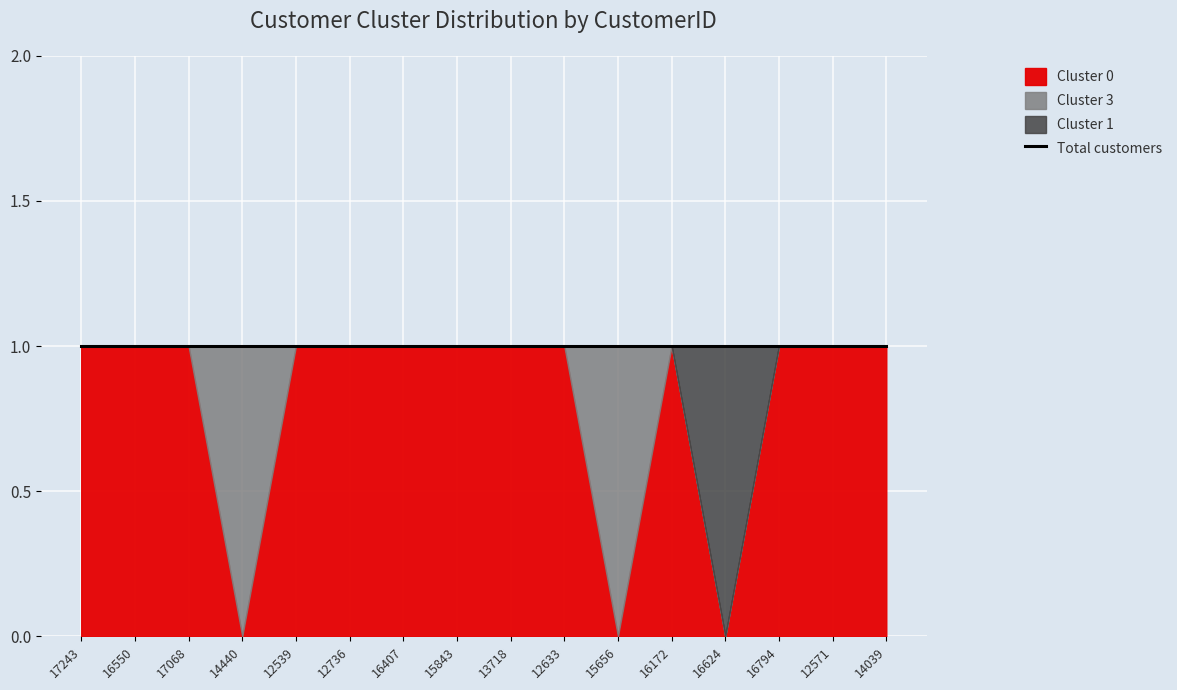

Does the chart display data point markers on the line(s)?

No